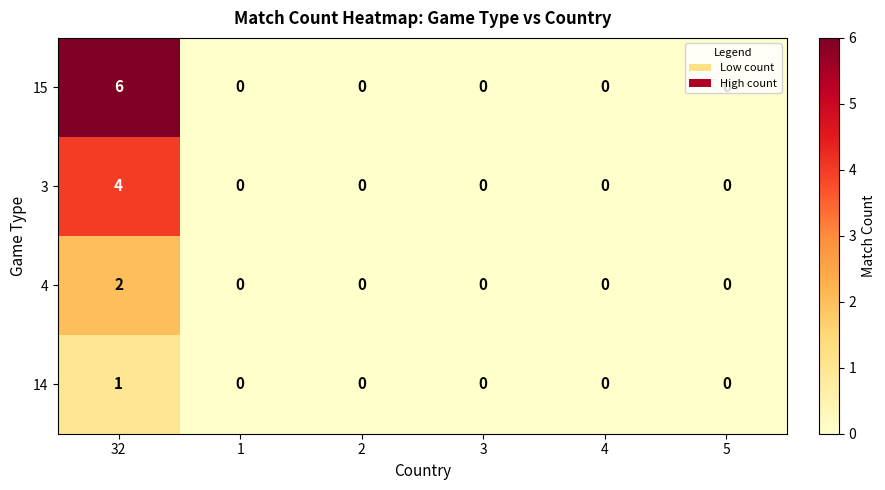

Rank the series by their average value, from lowest to highest.

14, 4, 3, 15